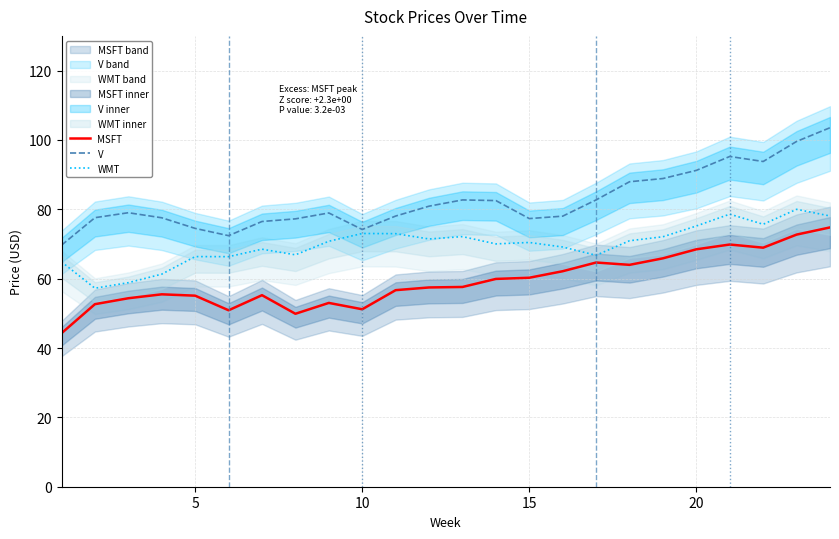

The V series shows 117.2 at 12. True or false?

False